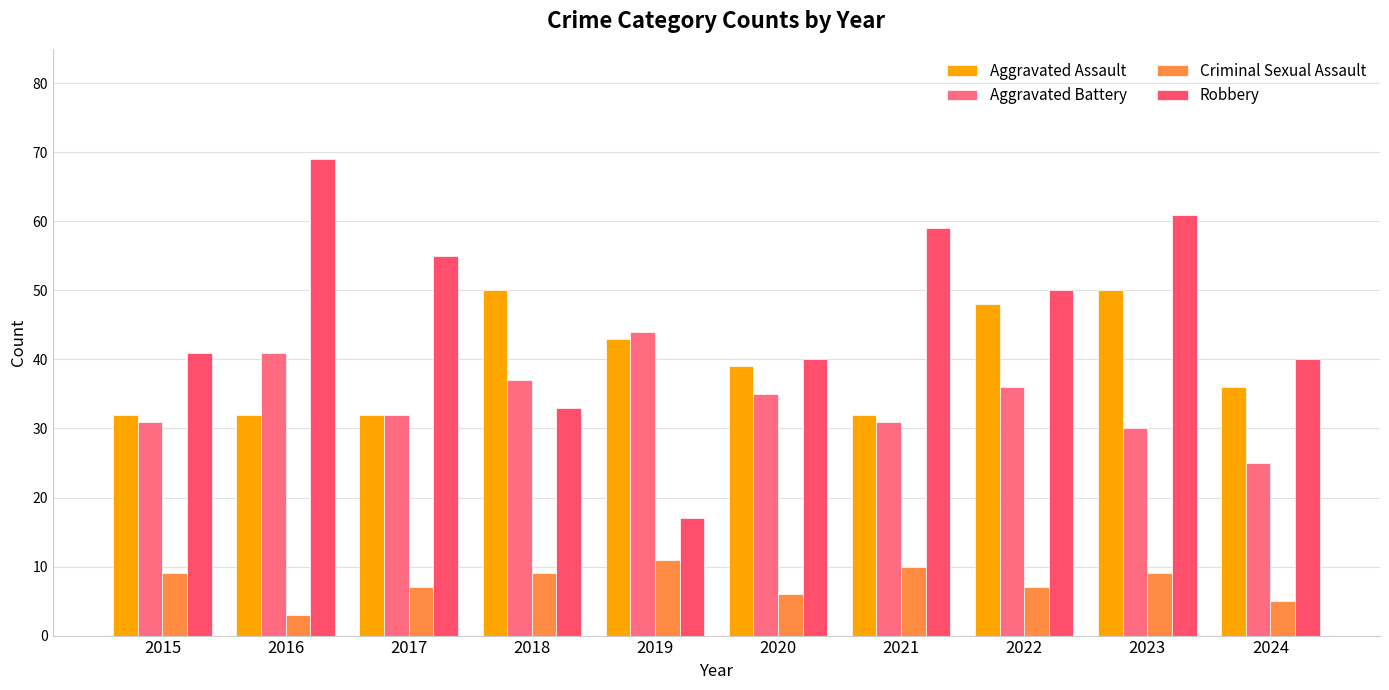

How many Criminal Sexual Assault values are between 6 and 9?

6